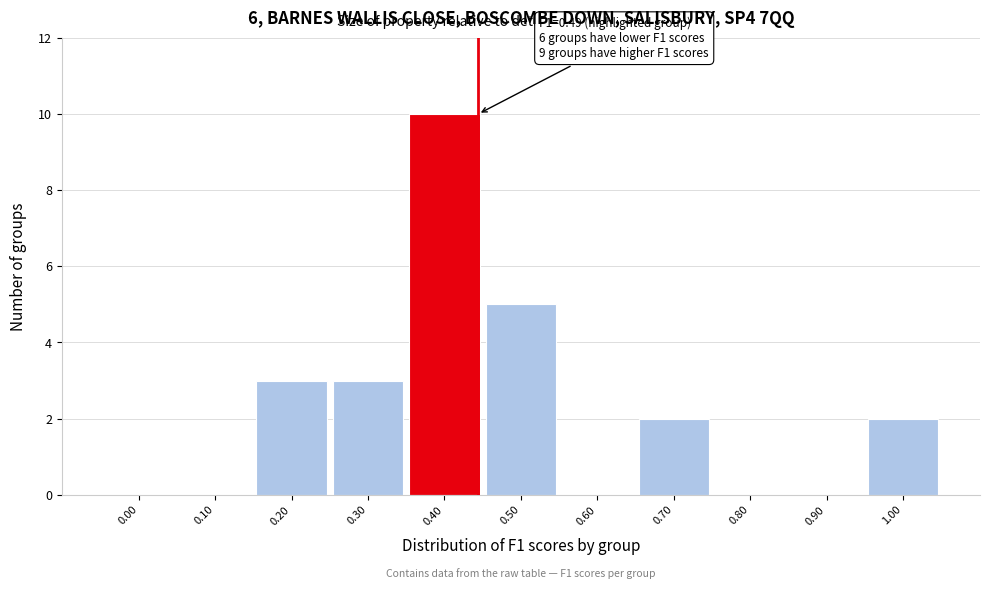

Reading right to left, list all the values displayed in this chart.

1.00=2	0.90=0	0.80=0	0.70=2	0.60=0	0.50=5	0.40=10	0.30=3	0.20=3	0.10=0	0.00=0